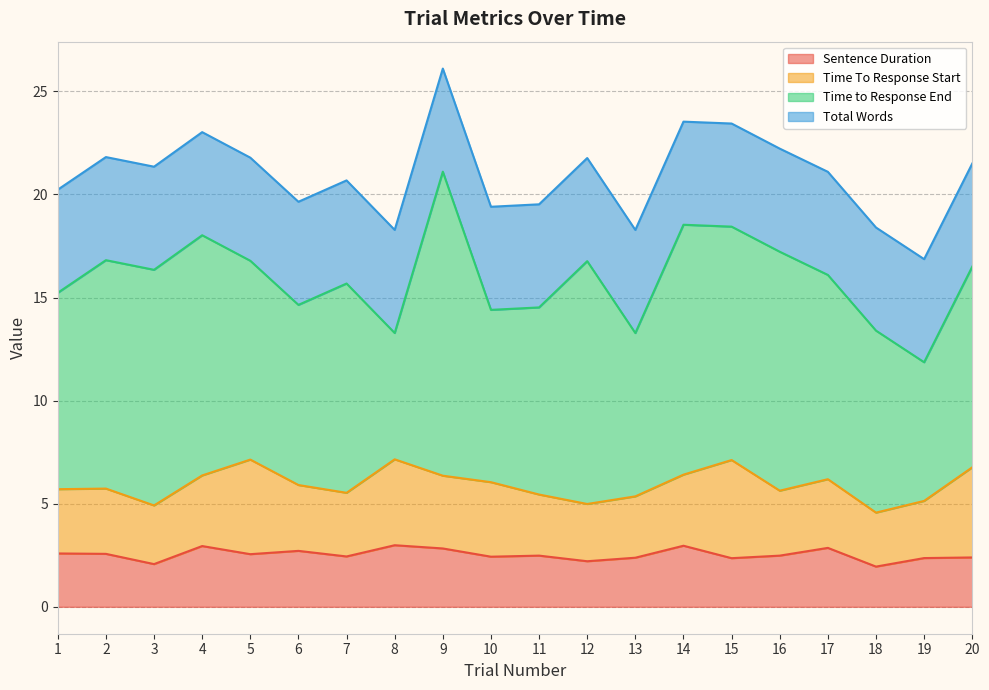

Where is the first local maximum for Time to Response End?

4